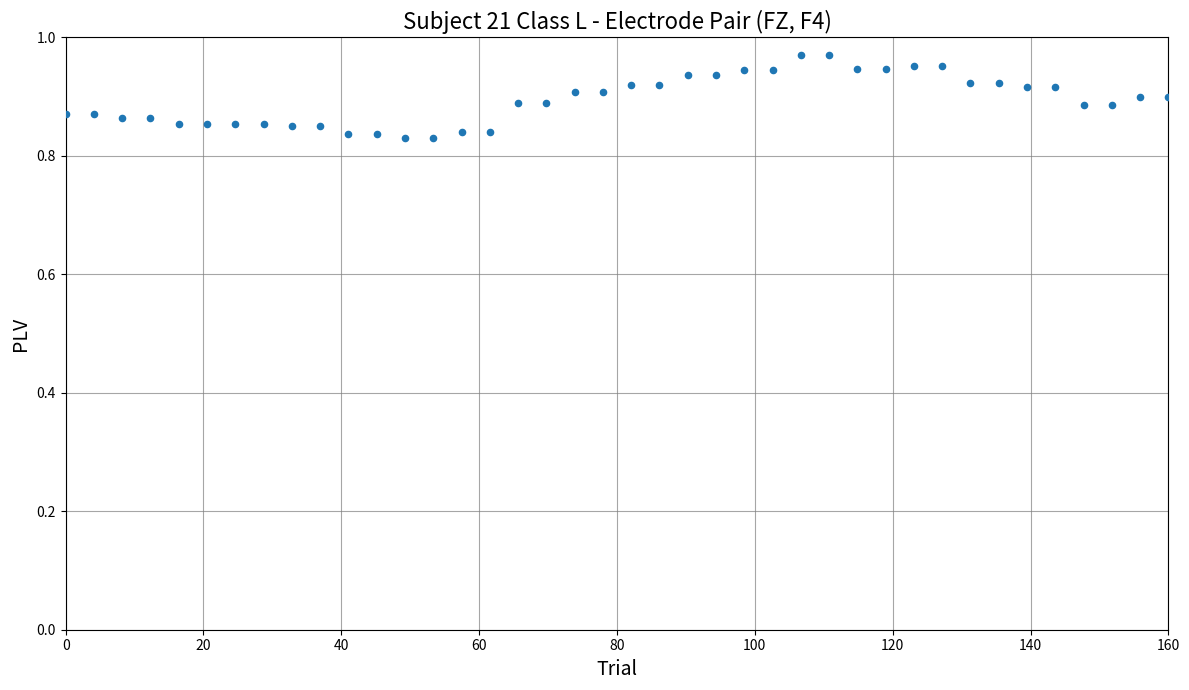

What is the range of X values (max minus min)?

160.0